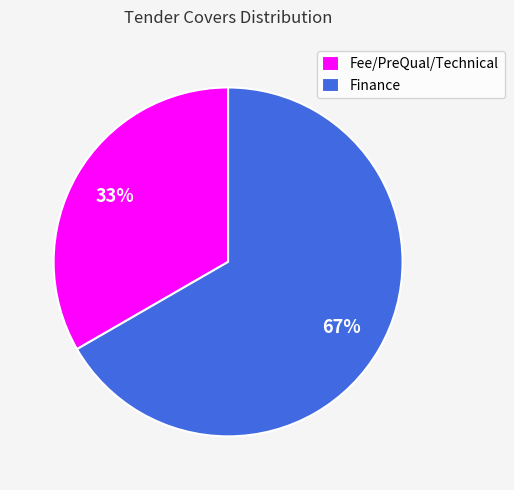

Between Fee/PreQual/Technical and Finance, which is larger?

Finance